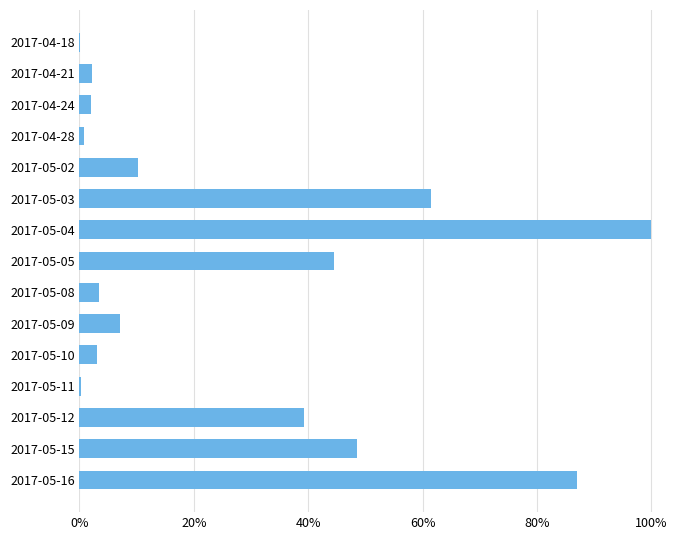

How many bars are there in total?

15